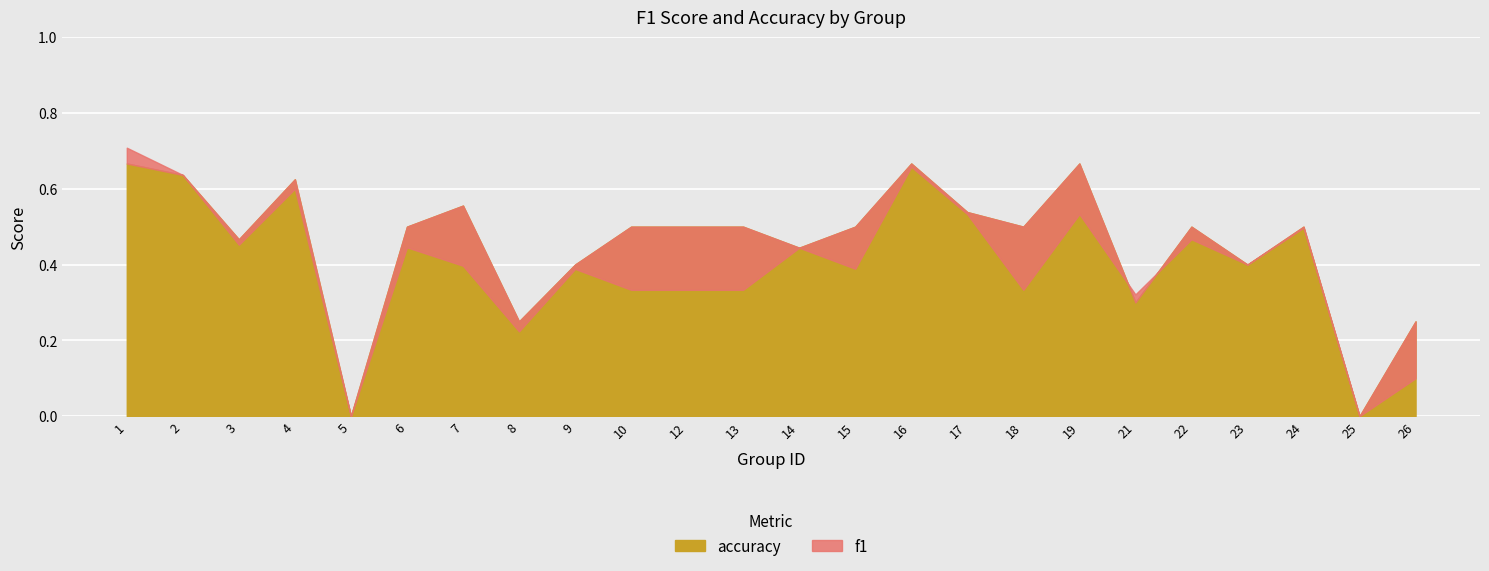

What value does the accuracy series have at 16?

0.7